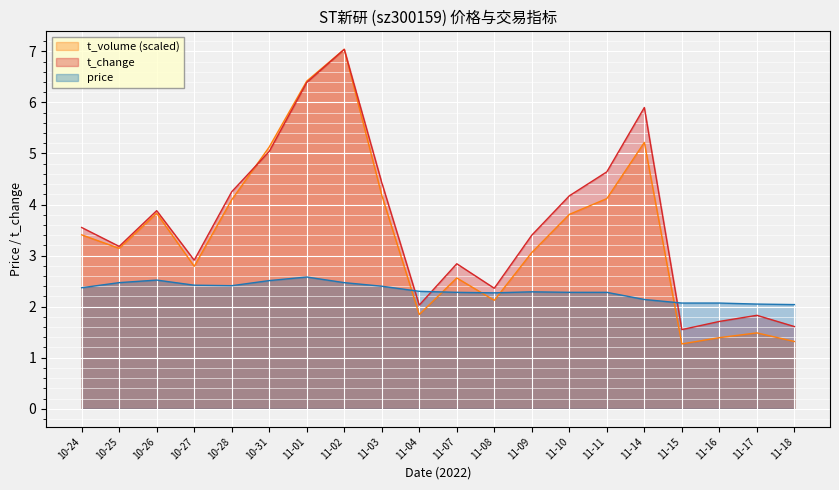

Is it true that t_change equals 7.9 at 11-11?

False